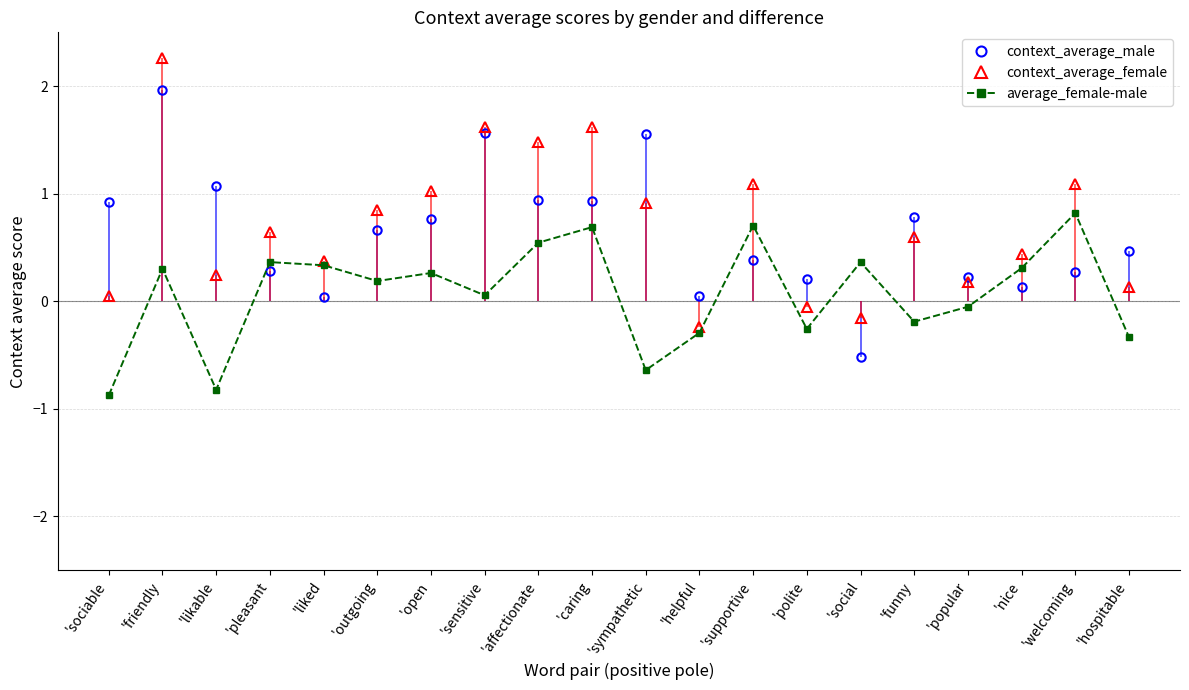

What is the difference between the highest and lowest values at 'affectionate?

0.9